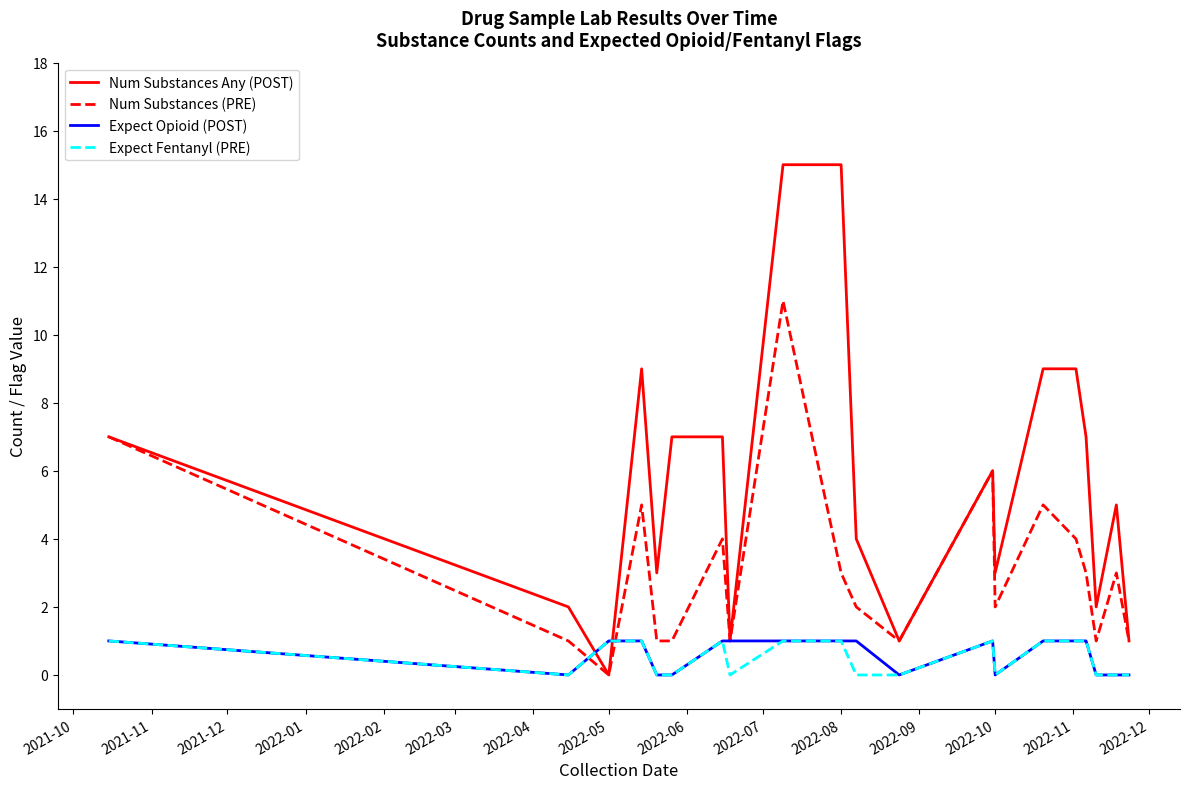

Which series has the widest spread of values?

Num Substances Any (POST)